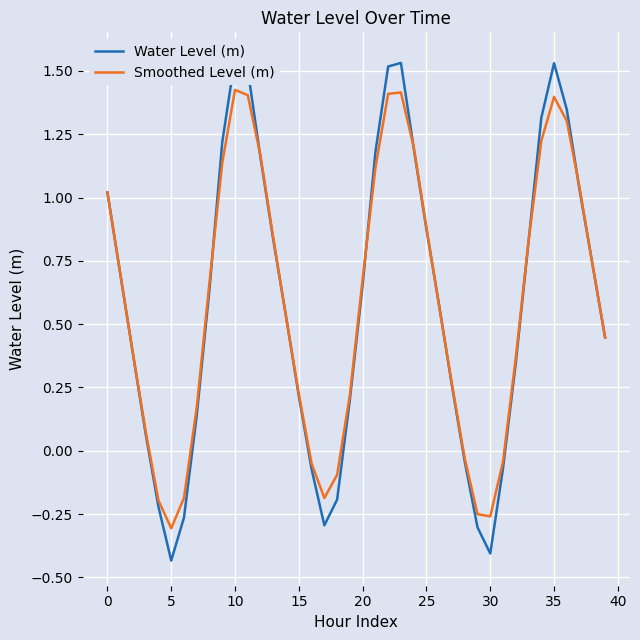

How many interior local peaks does the Water Level (m) series have?

3